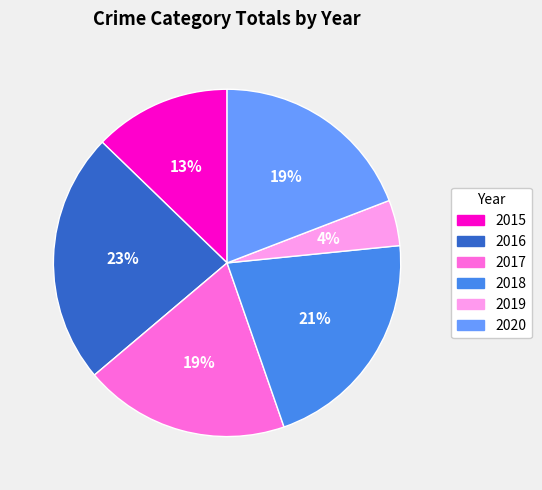

Combined, do 2020 and 2018 account for over 50%?

No